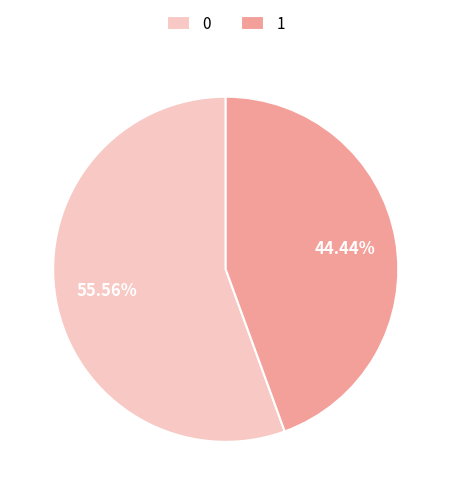

The 0 slice represents 41% of the pie. True or false?

False